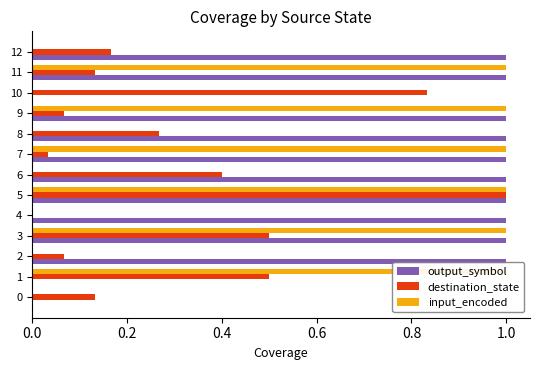

Between 7 and 1, which is larger?

7